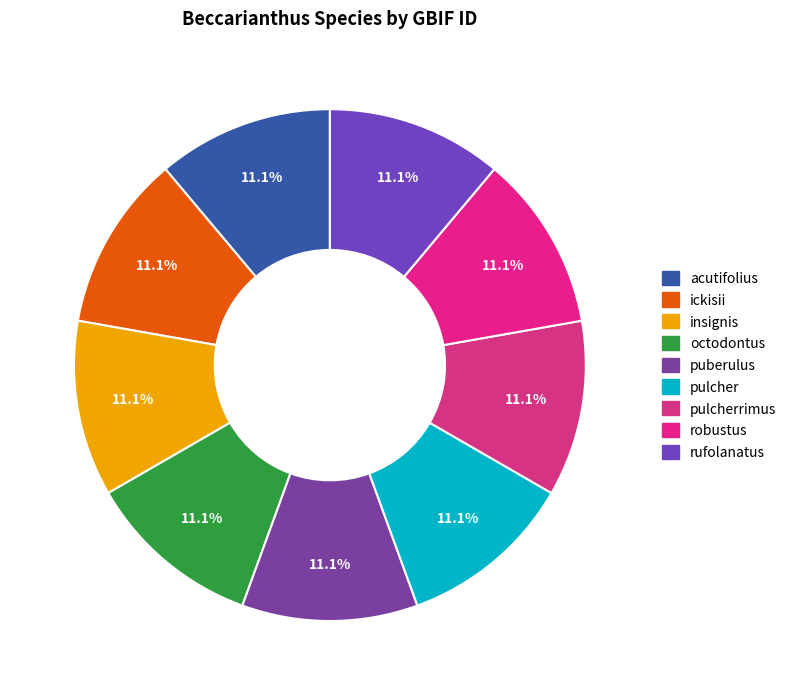

Which slice is the smallest?

rufolanatus